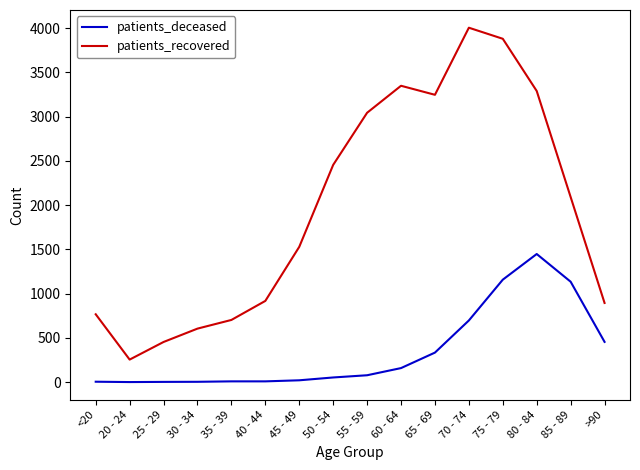

What is the difference between the patients_recovered values at 65 - 69 and 70 - 74?

758